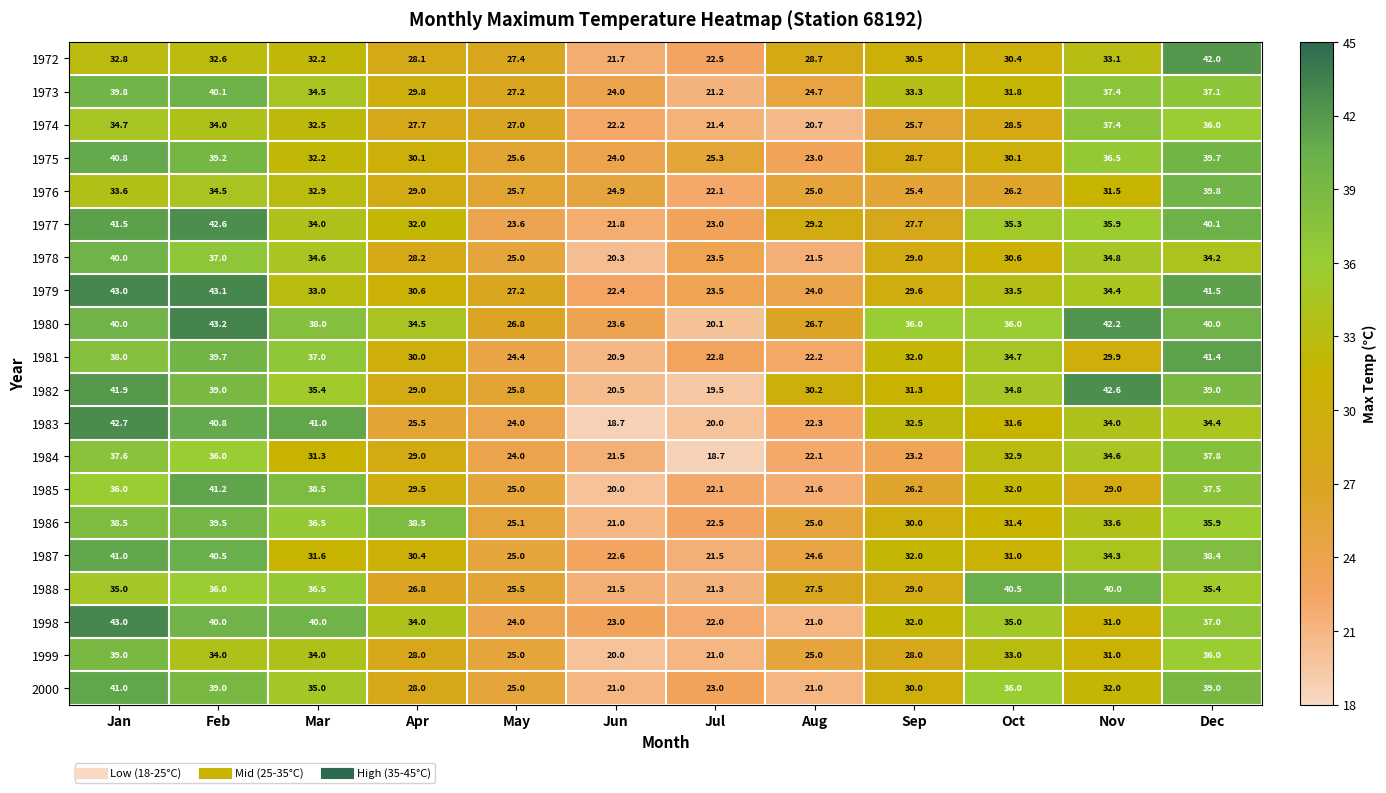

Which series has the largest total across all categories?

1980